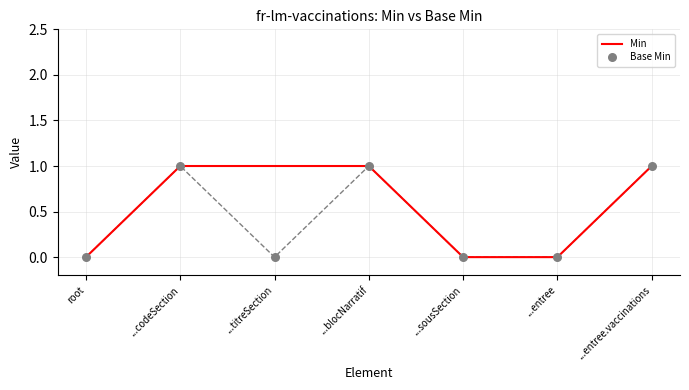

Which series has the widest spread of Y values?

Min